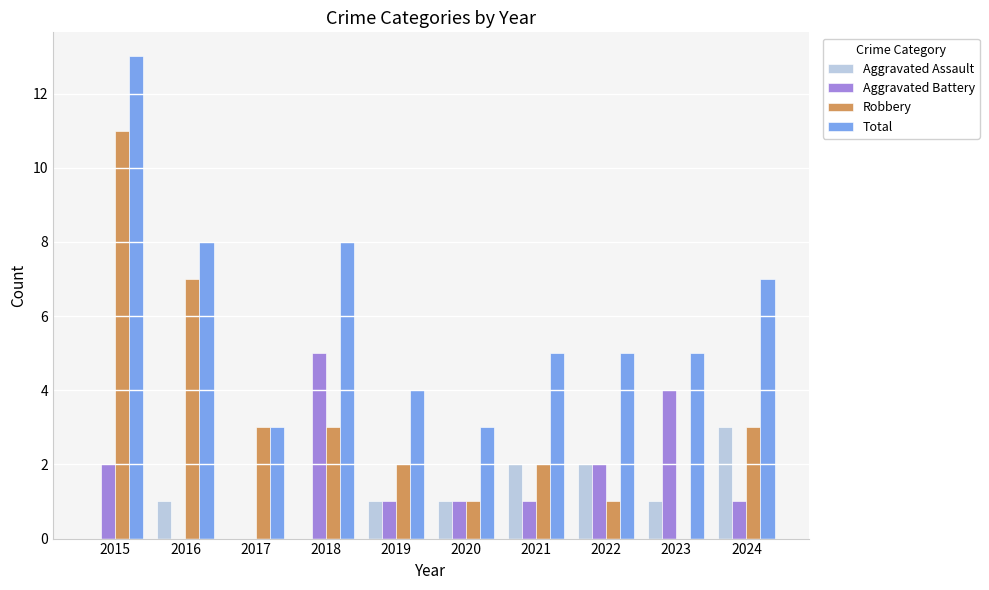

How many Total values are between 4 and 8?

7